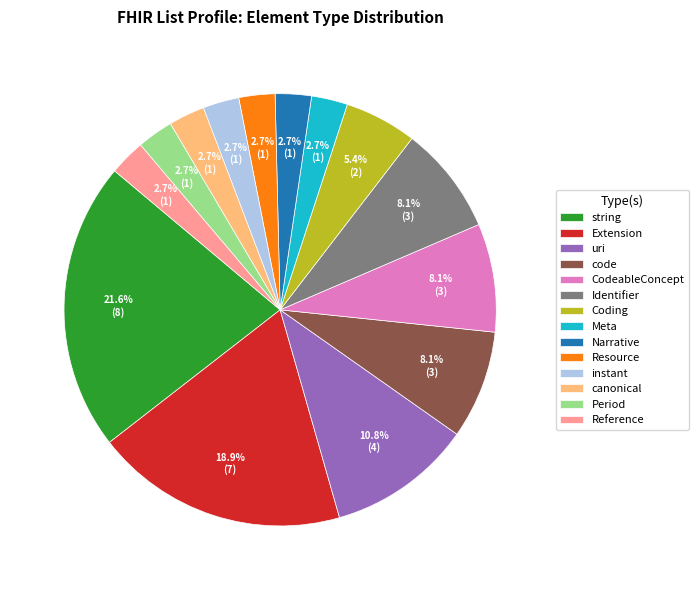

Is the sum of Narrative and Period greater than half?

No